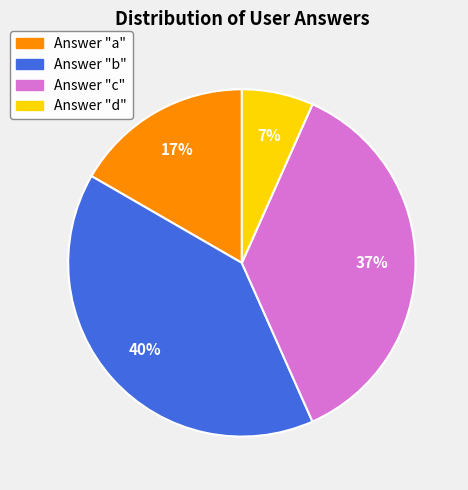

Approximately how many times larger is the value at Answer "a" compared to Answer "b"?

0.4